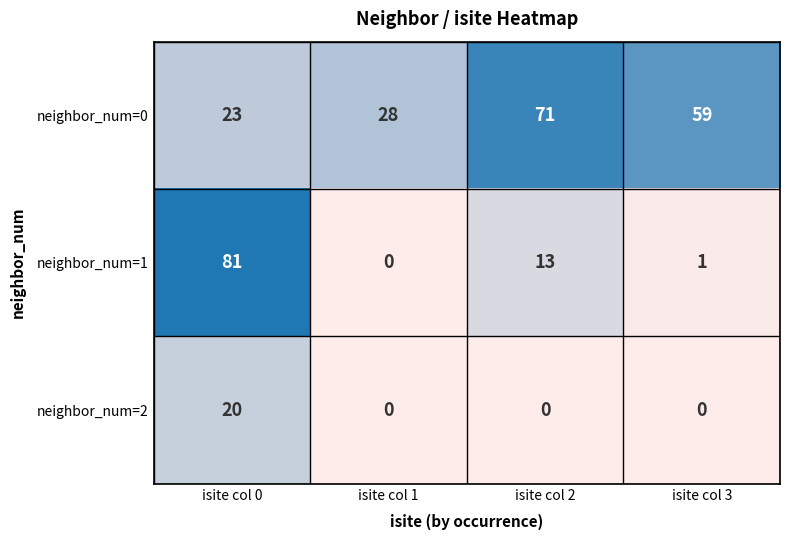

What is the difference between the maximum and minimum values in the neighbor_num=0 series?

48